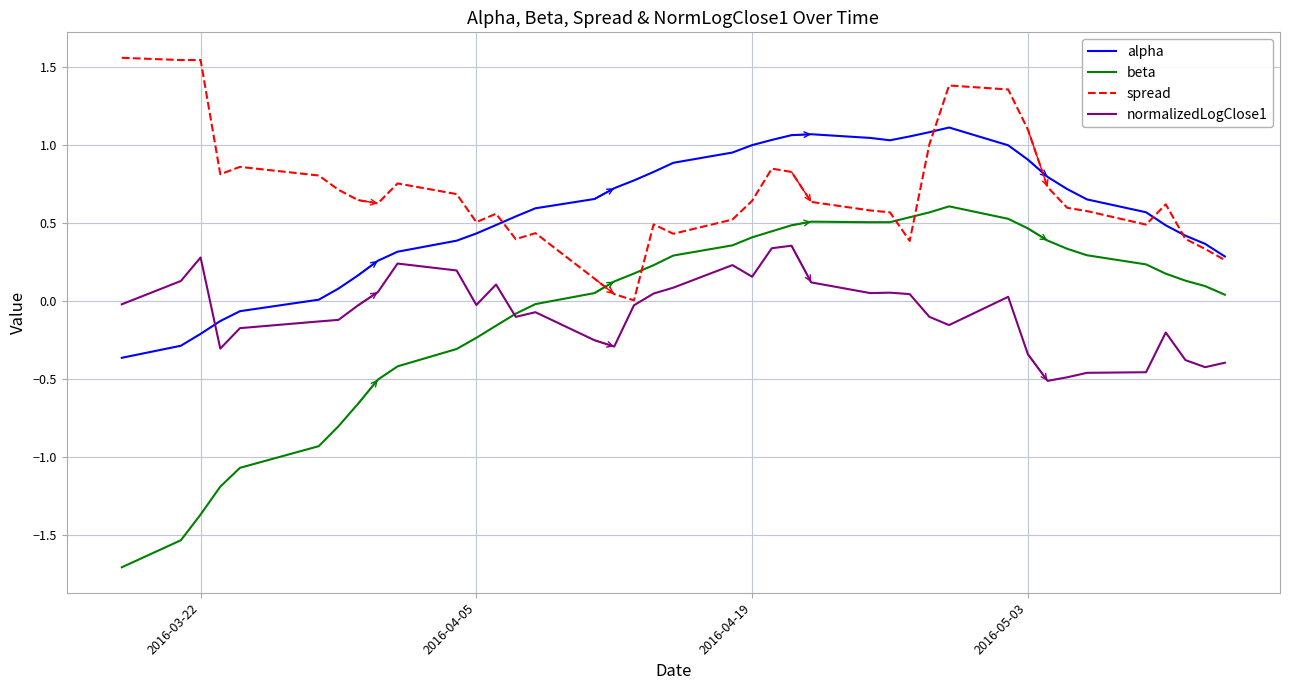

How many times do normalizedLogClose1 and alpha cross each other?

1